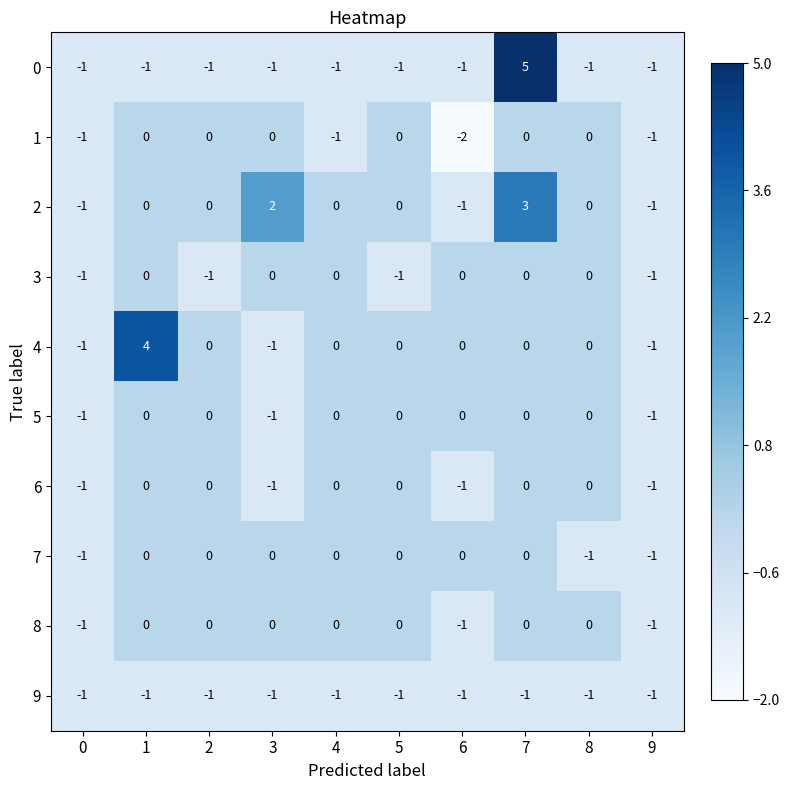

What is the total value across all series at 2?

-3